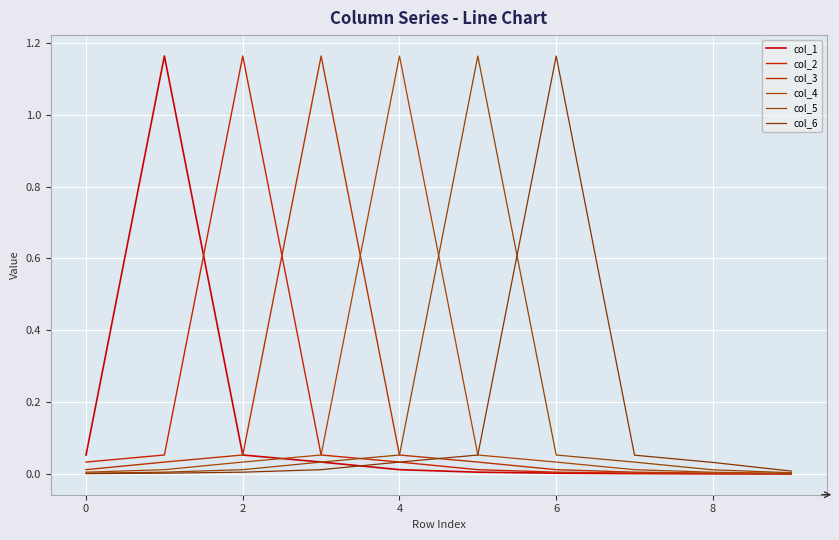

Does the chart display data point markers on the line(s)?

No